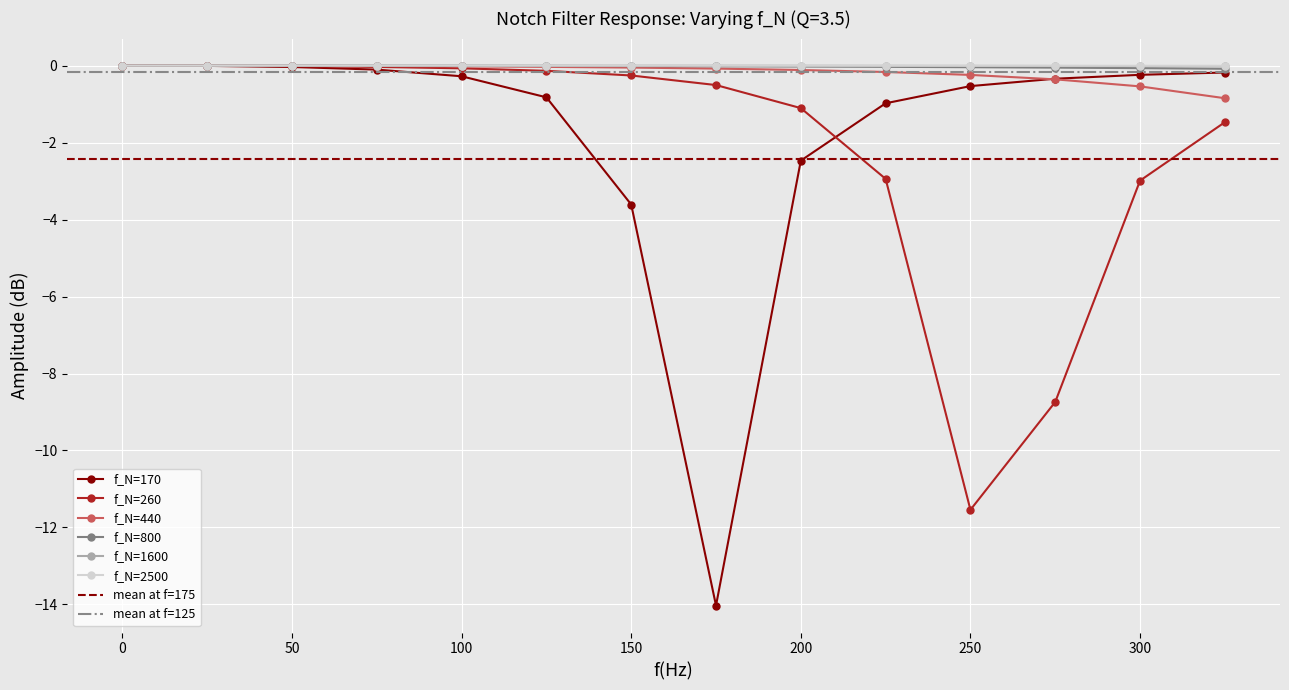

Which series has the largest total across all categories?

f_N=2500